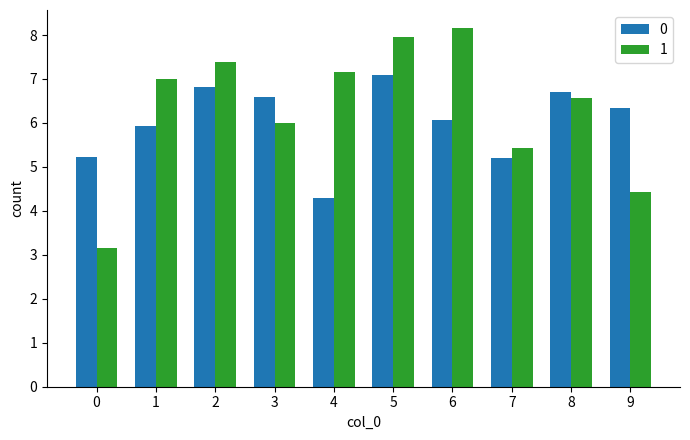

Reading right to left, extract all data points from this chart.

0: 9=6.3	8=6.7	7=5.2	6=6.1	5=7.1	4=4.3	3=6.6	2=6.8	1=5.9	0=5.2
1: 9=4.4	8=6.6	7=5.4	6=8.2	5=8.0	4=7.2	3=6.0	2=7.4	1=7.0	0=3.2